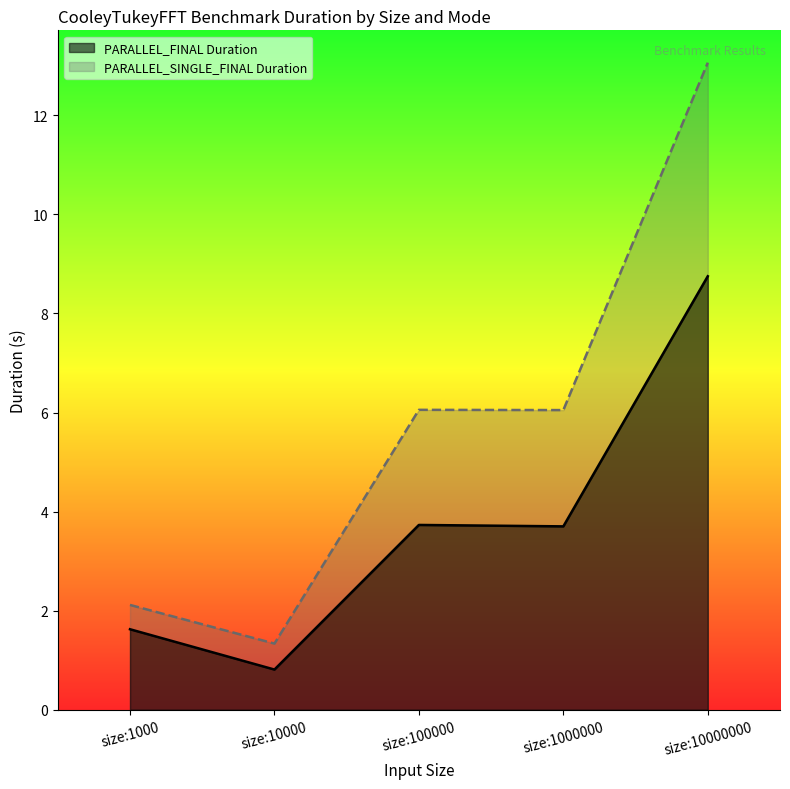

How many interior local peaks does the PARALLEL_FINAL Duration series have?

1